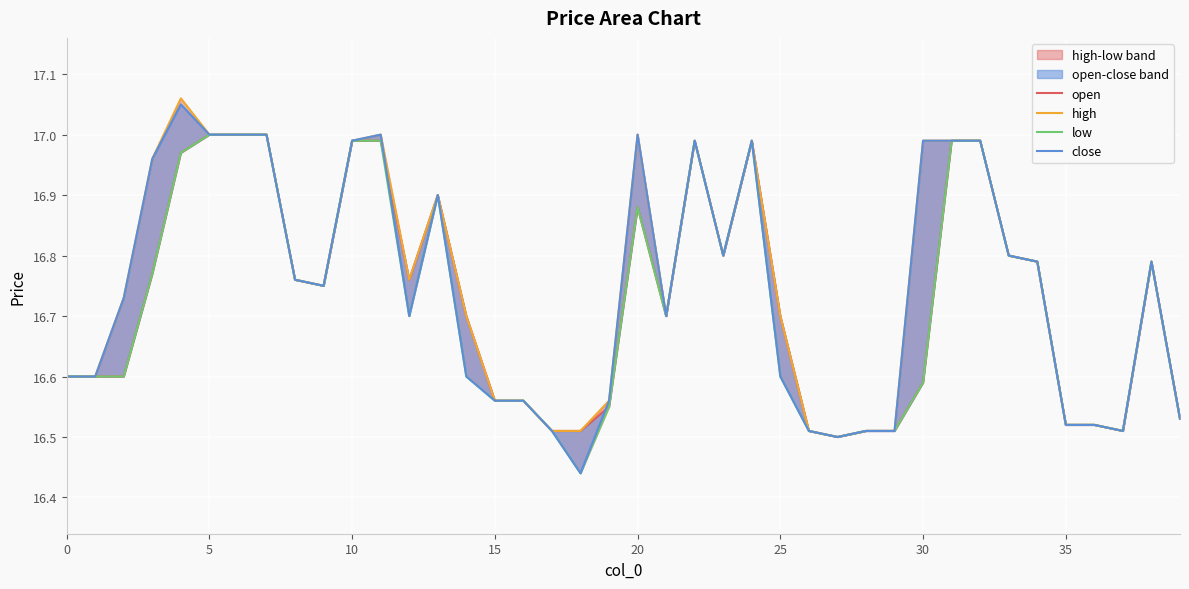

What is the greatest value displayed?

17.1